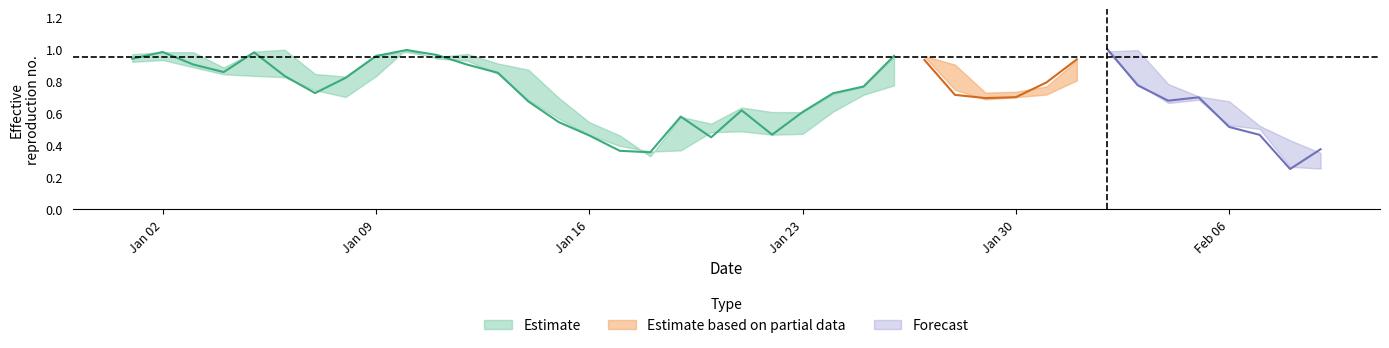

What is the maximum value shown in the chart?

1.0